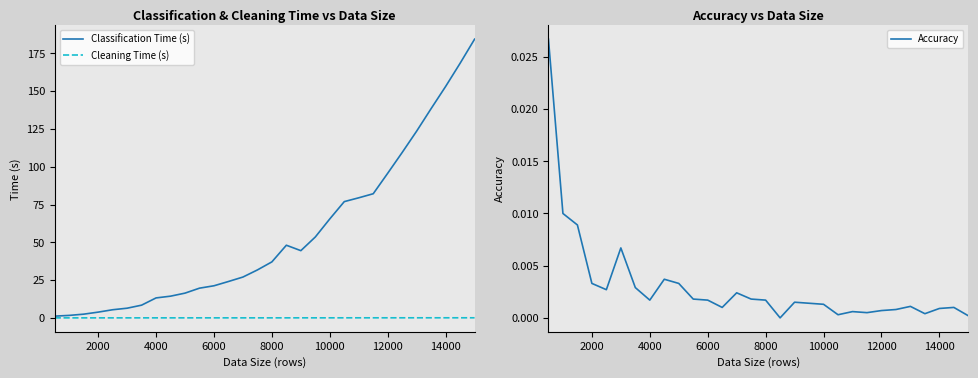

What are all the series names shown in the legend?

Classification Time (s), Cleaning Time (s), Accuracy